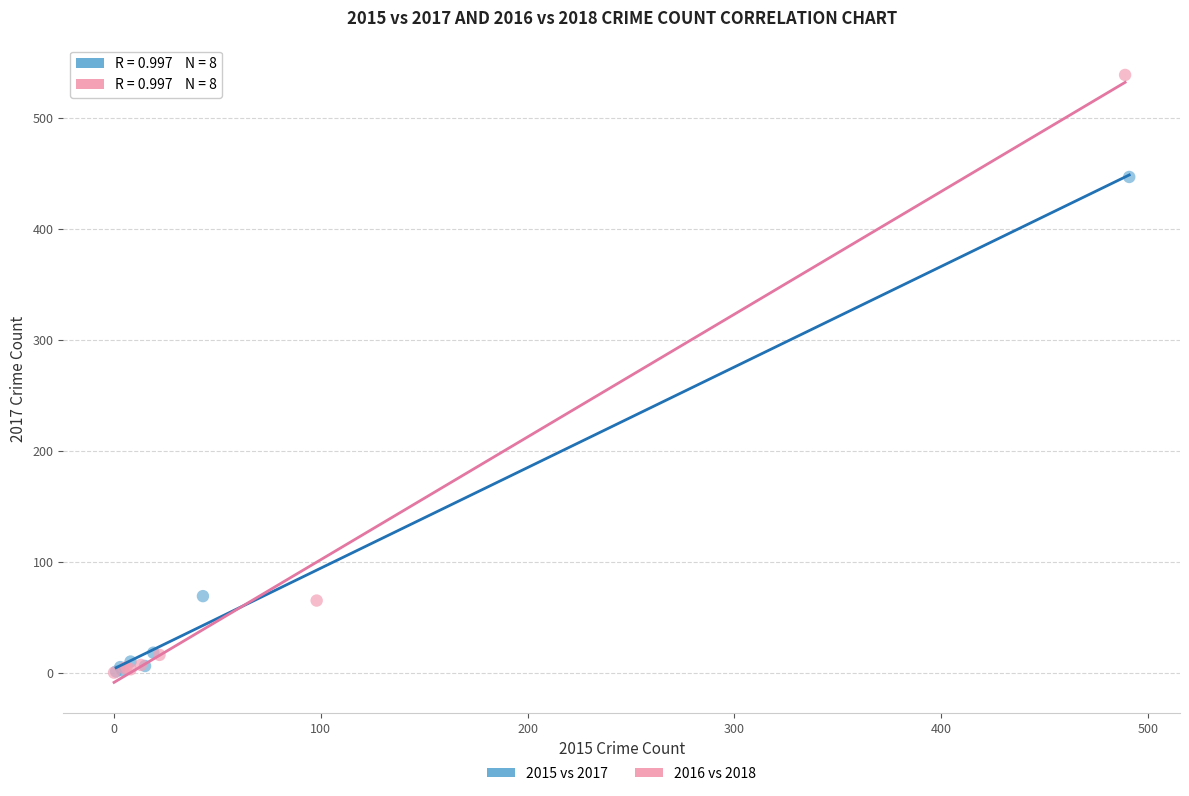

Which series has the largest Y range (max minus min)?

2016 vs 2018